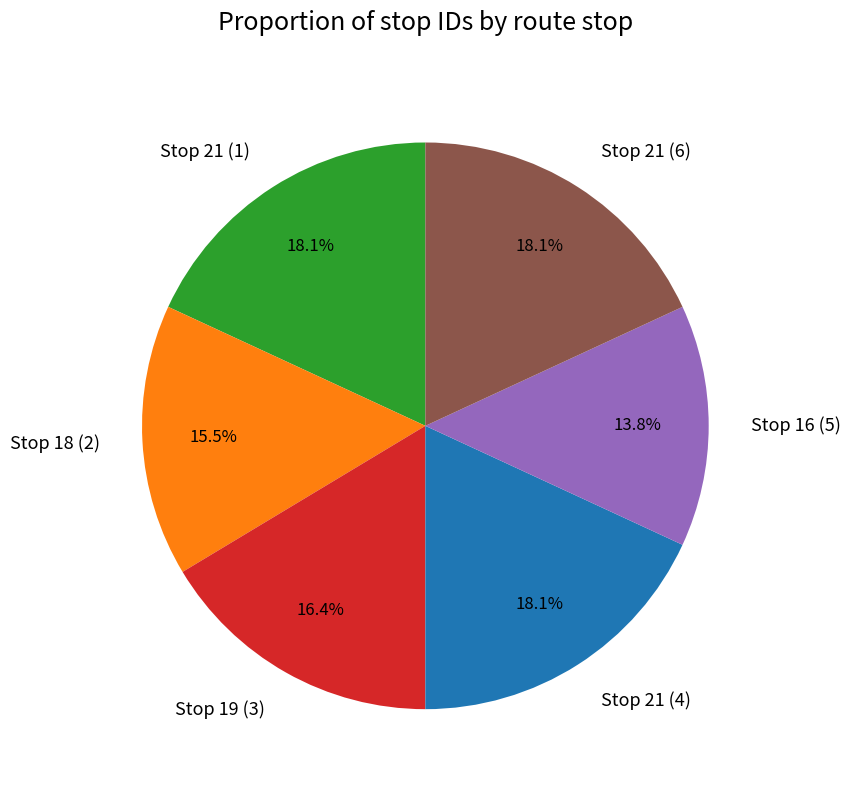

Is there a majority slice in this chart?

No